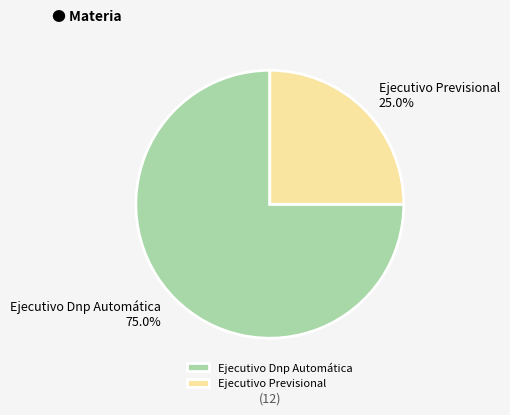

How many segments does this pie chart have?

2